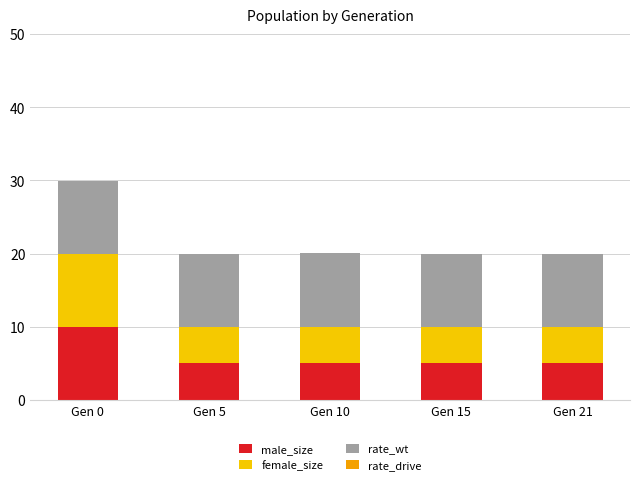

The value of male_size at Gen 15 is 5.0. True or false?

True